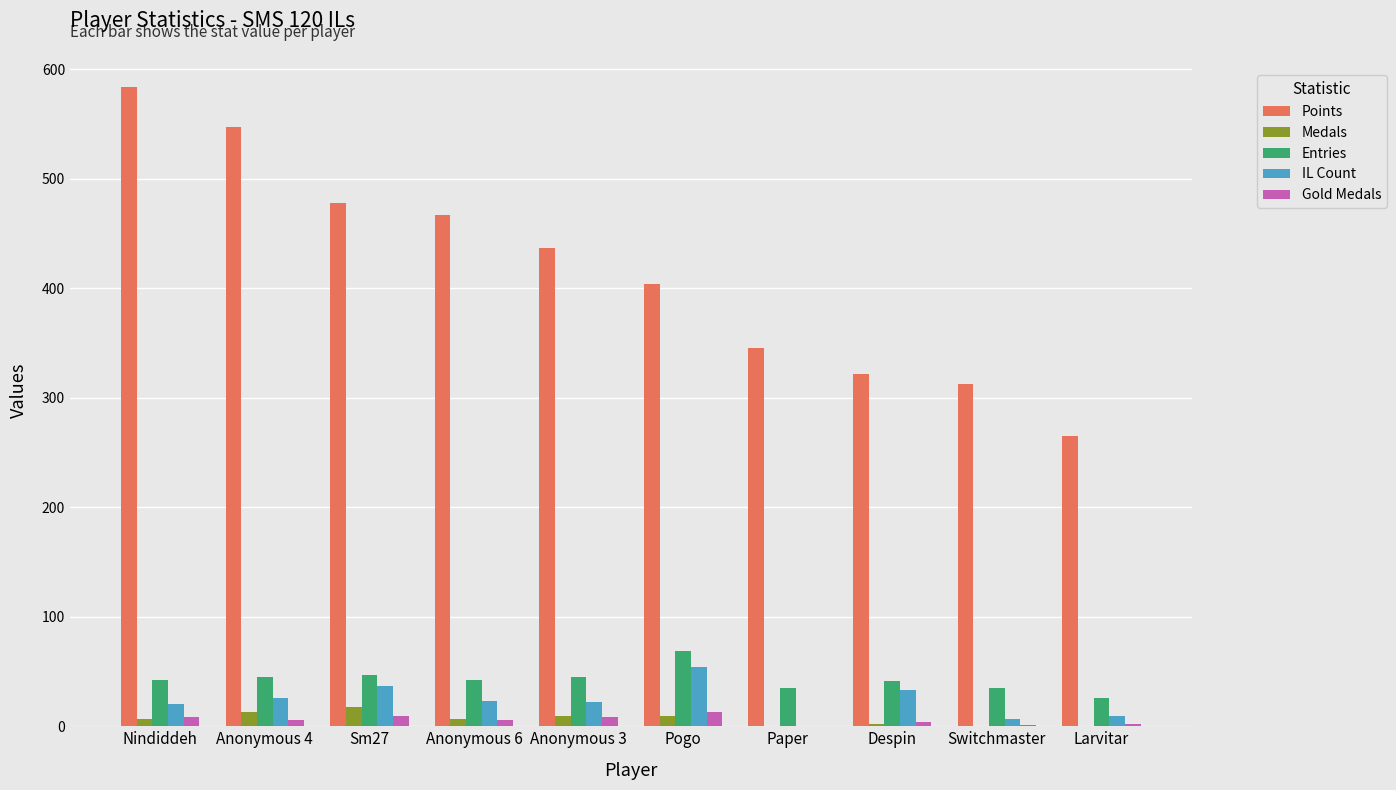

What value does the Medals series have at Anonymous 3, to the nearest 5?

10